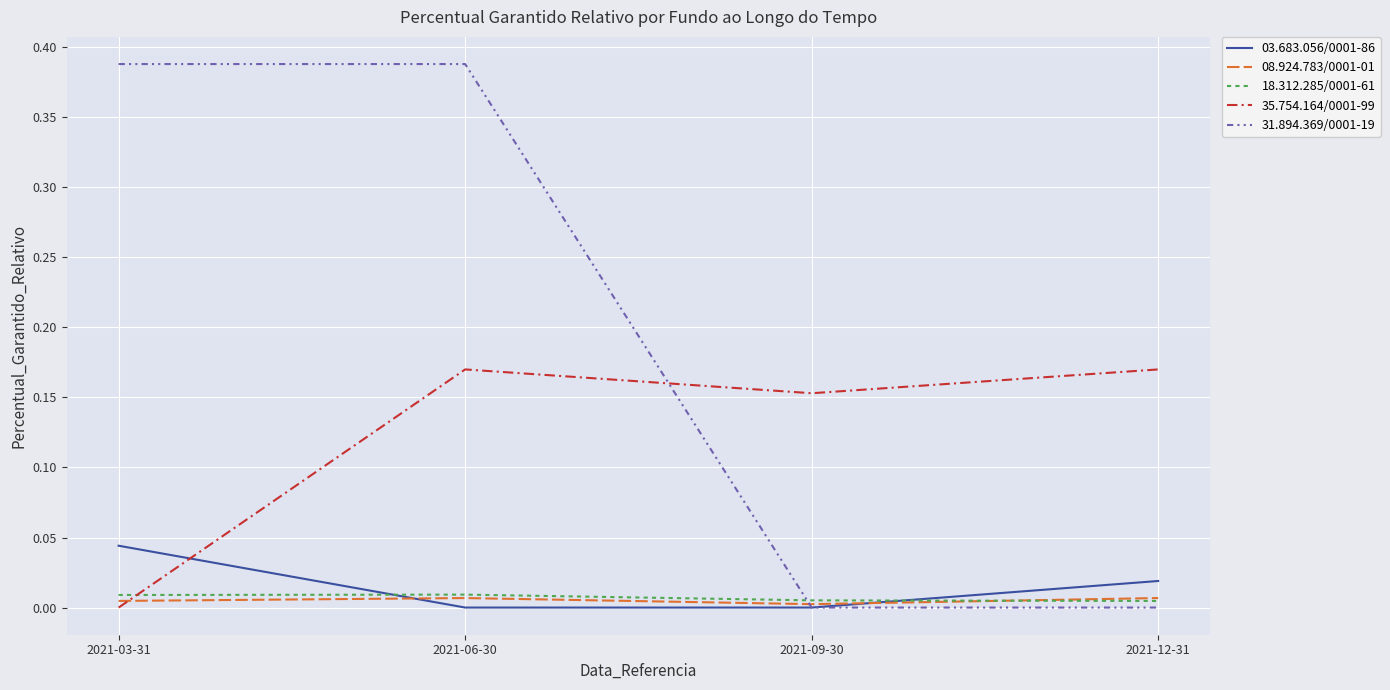

The 03.683.056/0001-86 series shows 0.0 at 2021-03-31. True or false?

True